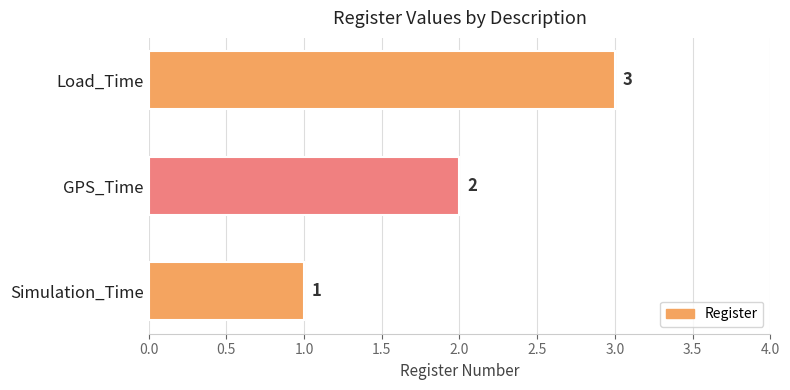

Are the bars grouped side by side (vs. stacked)?

No